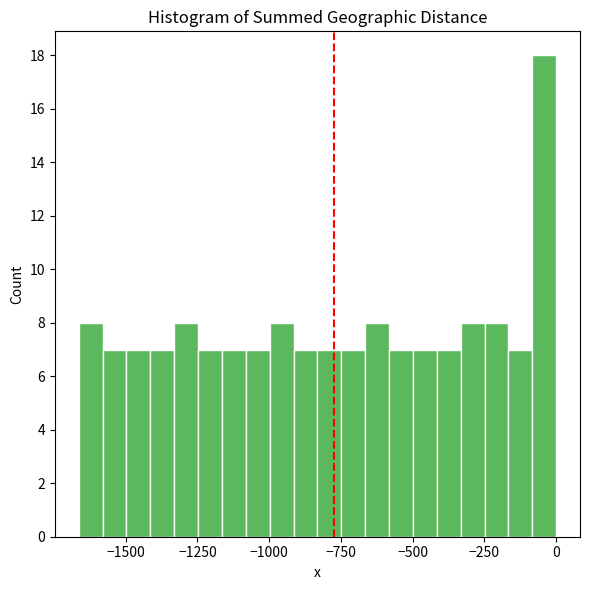

Read against the x-axis, roughly where is the centre of the tallest bar?

-50